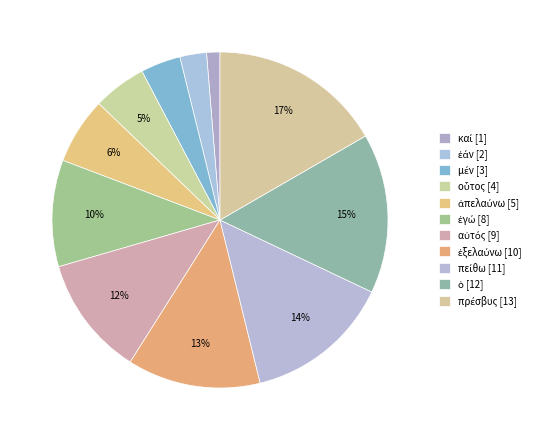

How many slices are in this pie chart?

11